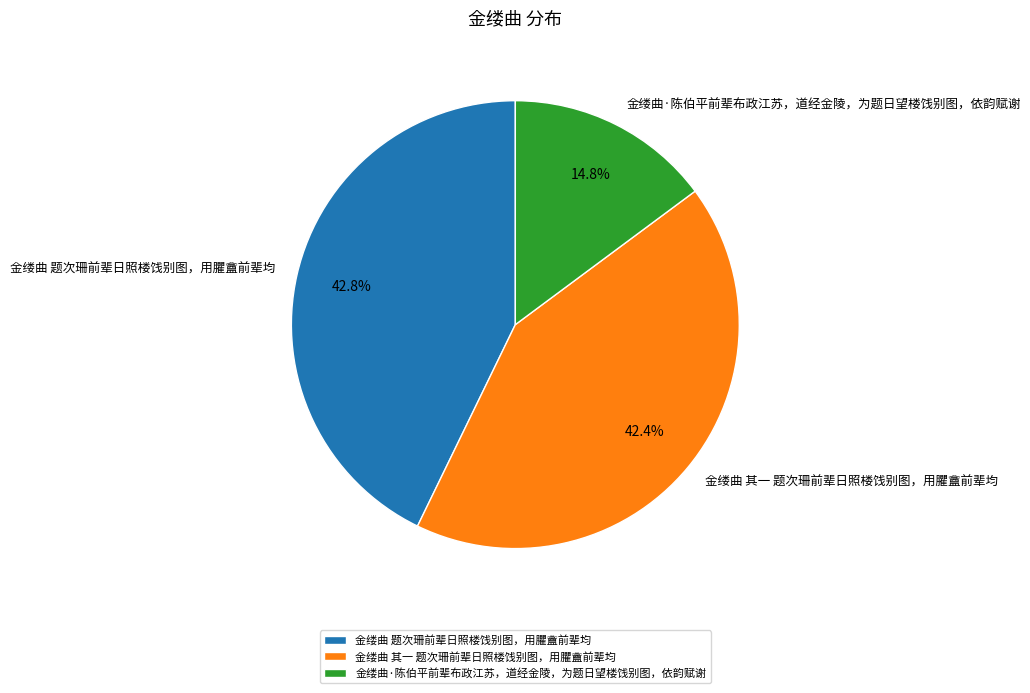

Does 金缕曲·陈伯平前辈布政江苏，道经金陵，为题日望楼饯别图，依韵赋谢 represent more than half of the total?

No